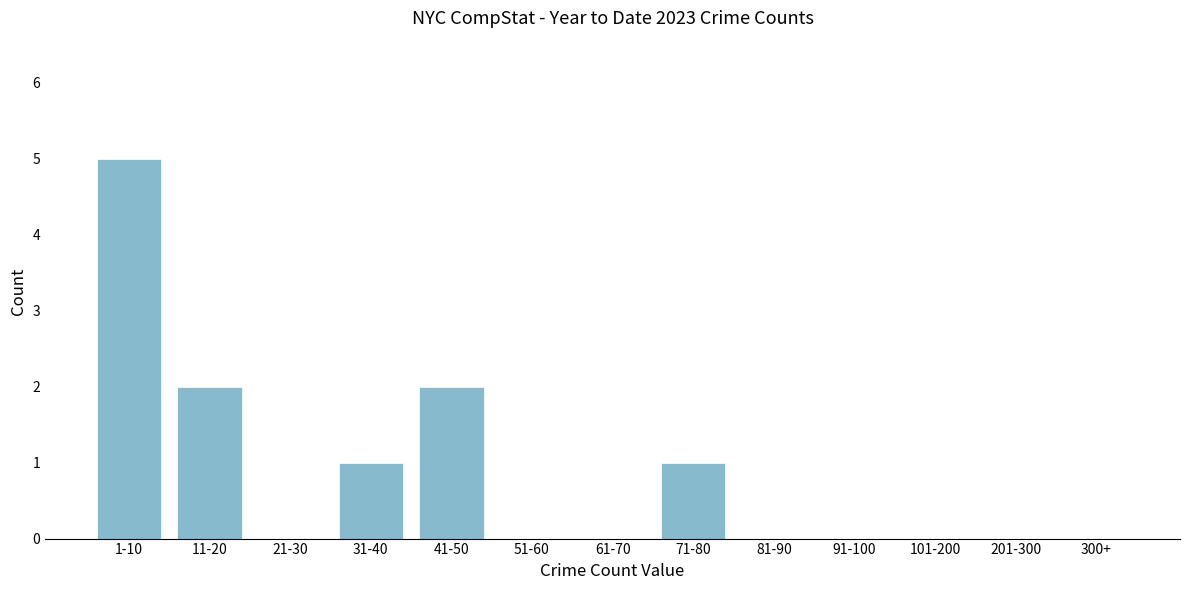

Reading left to right, what are all the values shown in this chart?

1-10=5	11-20=2	21-30=0	31-40=1	41-50=2	51-60=0	61-70=0	71-80=1	81-90=0	91-100=0	101-200=0	201-300=0	300+=0